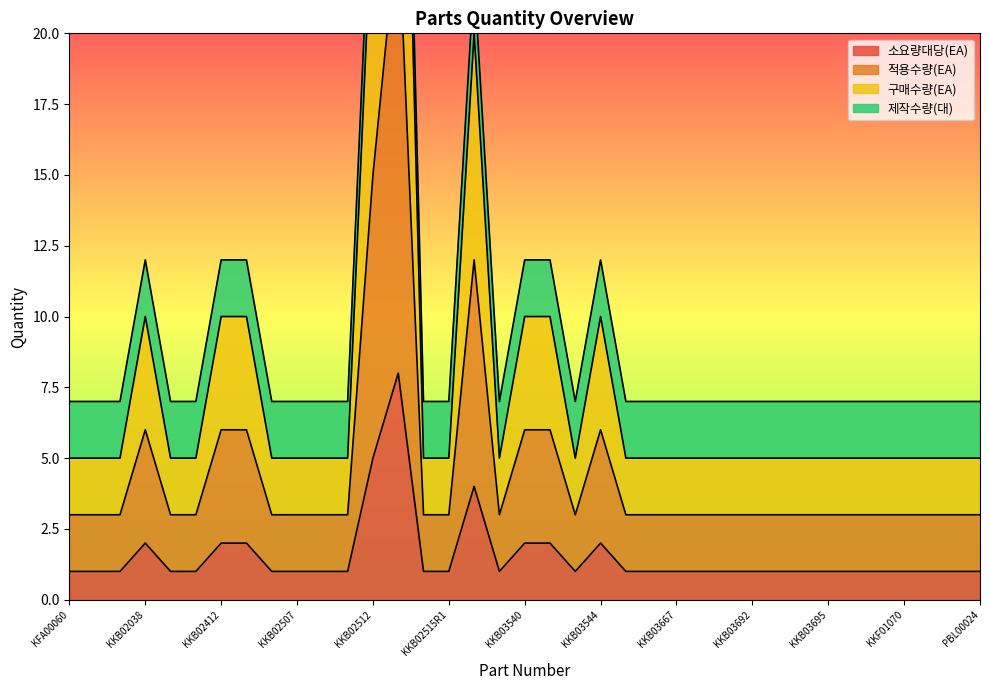

How many values in the 적용수량(EA) series exceed 1?

9